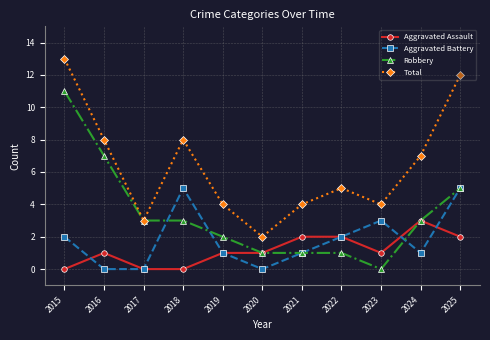

Rank the series by their maximum value, from lowest to highest.

Aggravated Assault, Aggravated Battery, Robbery, Total